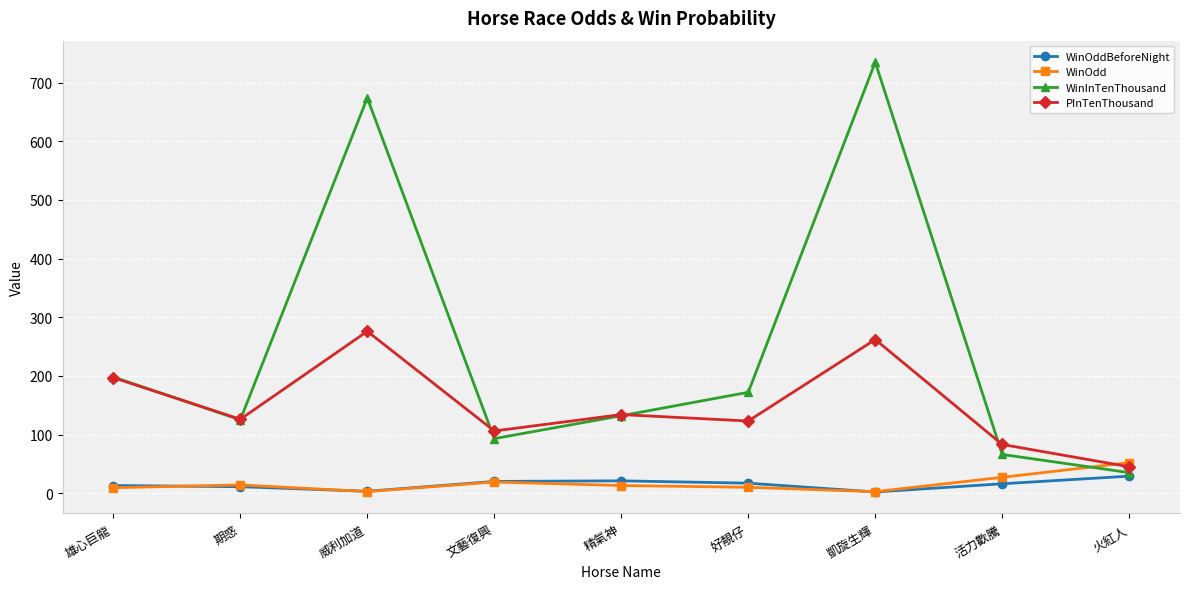

Does the chart display data point markers on the line(s)?

Yes